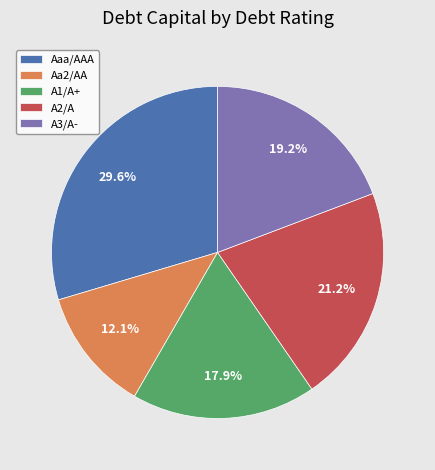

What is the total percentage of A2/A and A1/A+?

39.1%